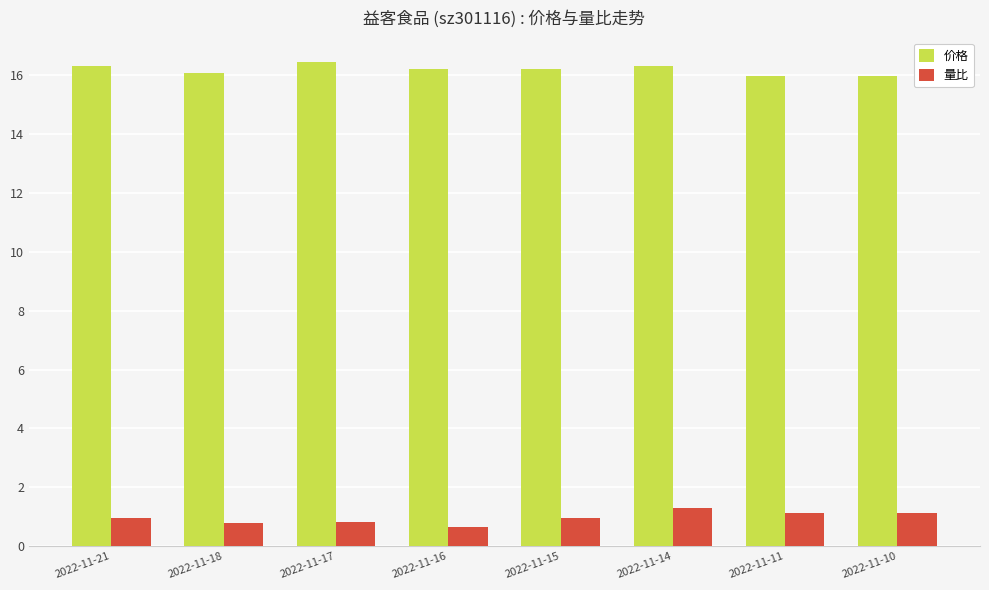

How many series are shown in this chart?

2